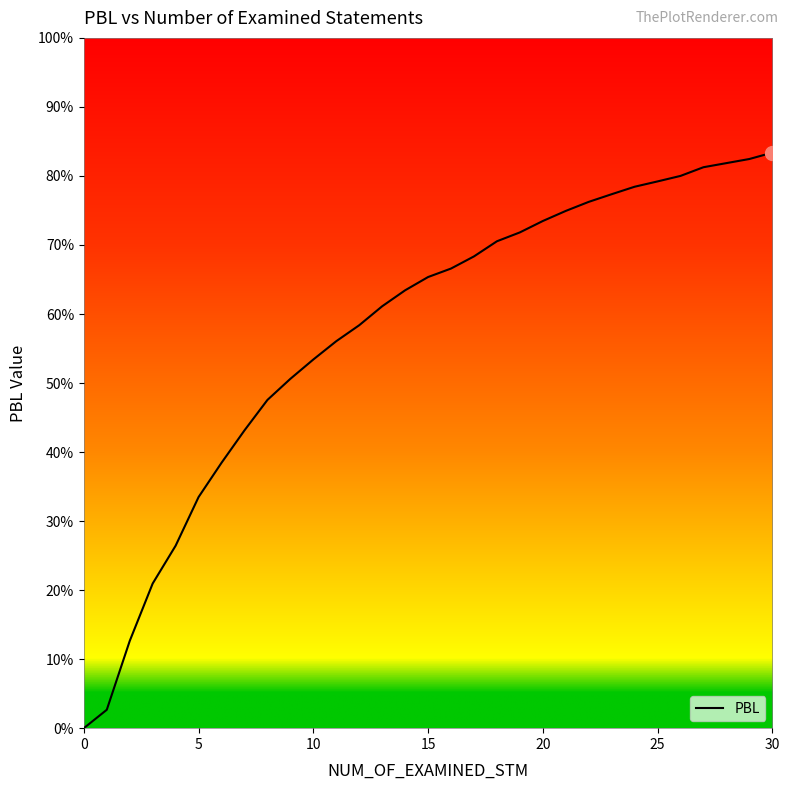

Which category has the highest value across all series?

30